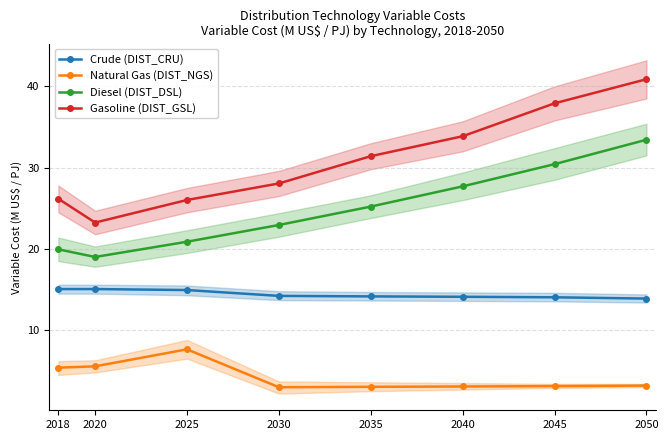

Which label corresponds to the largest value in the chart?

2050